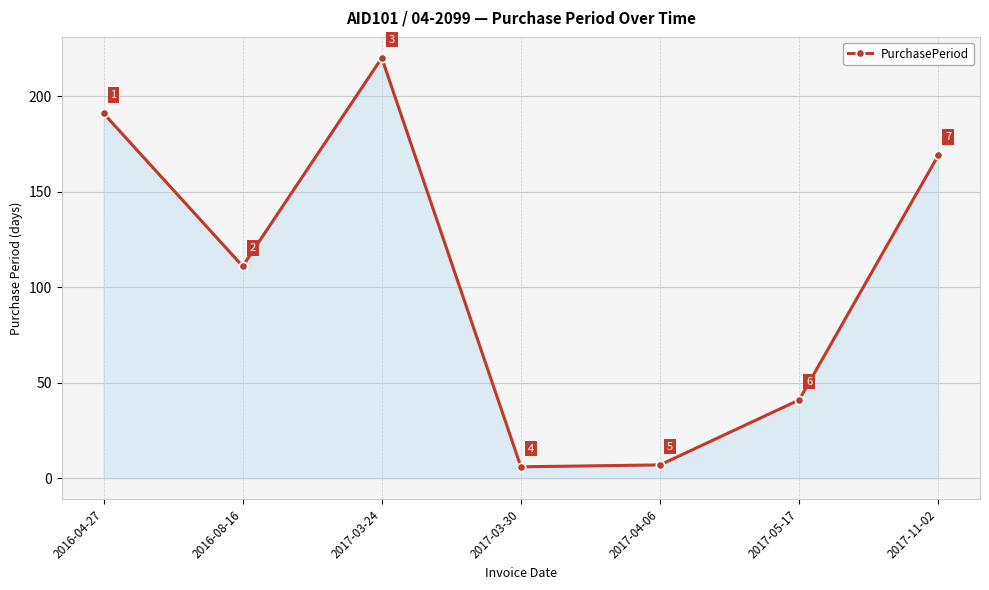

What is the minimum value shown in the chart?

6